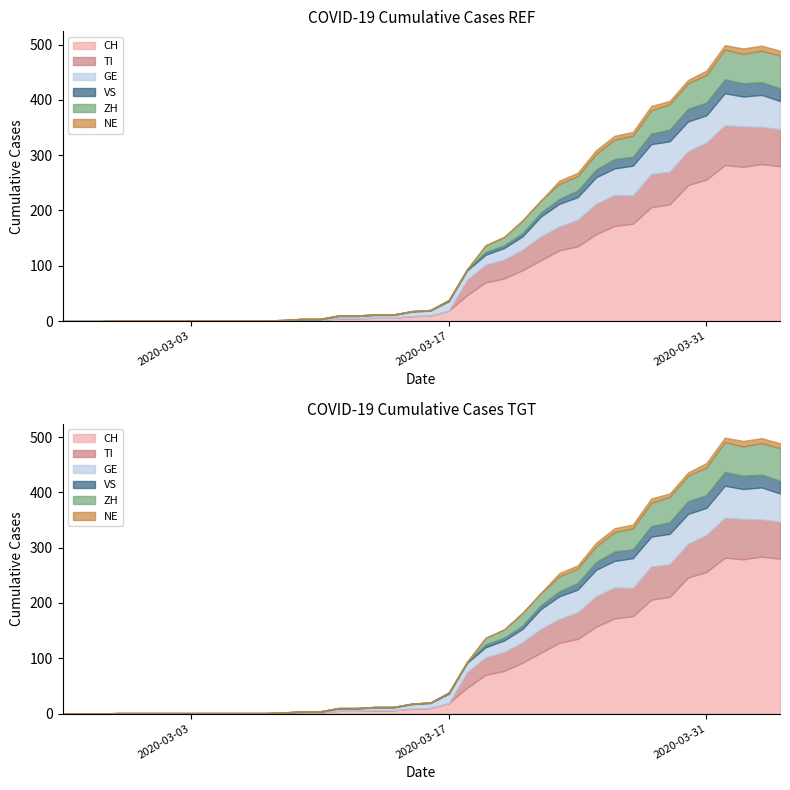

Which has a higher value, 3 or 12?

12